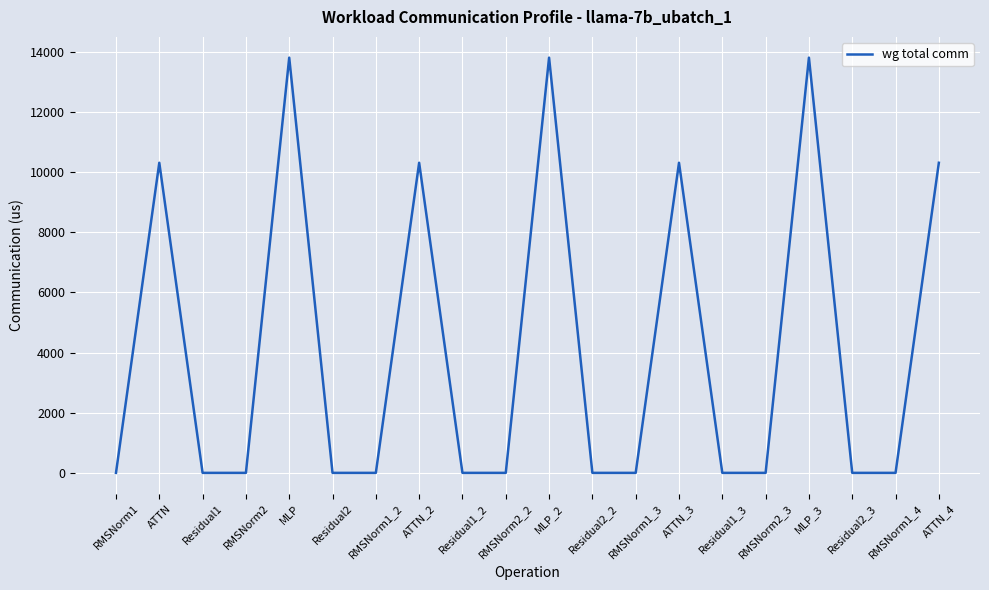

What position from the left is Residual2_3?

18